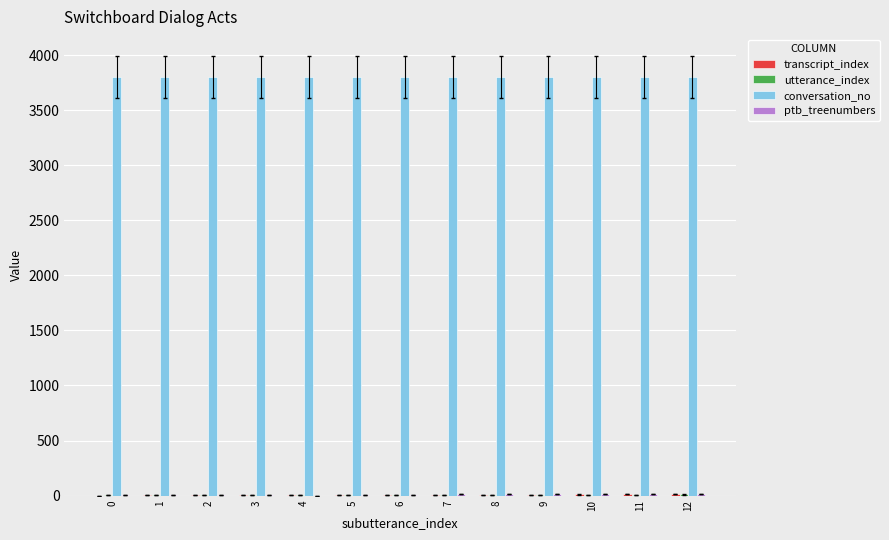

What is the greatest value displayed?

3801